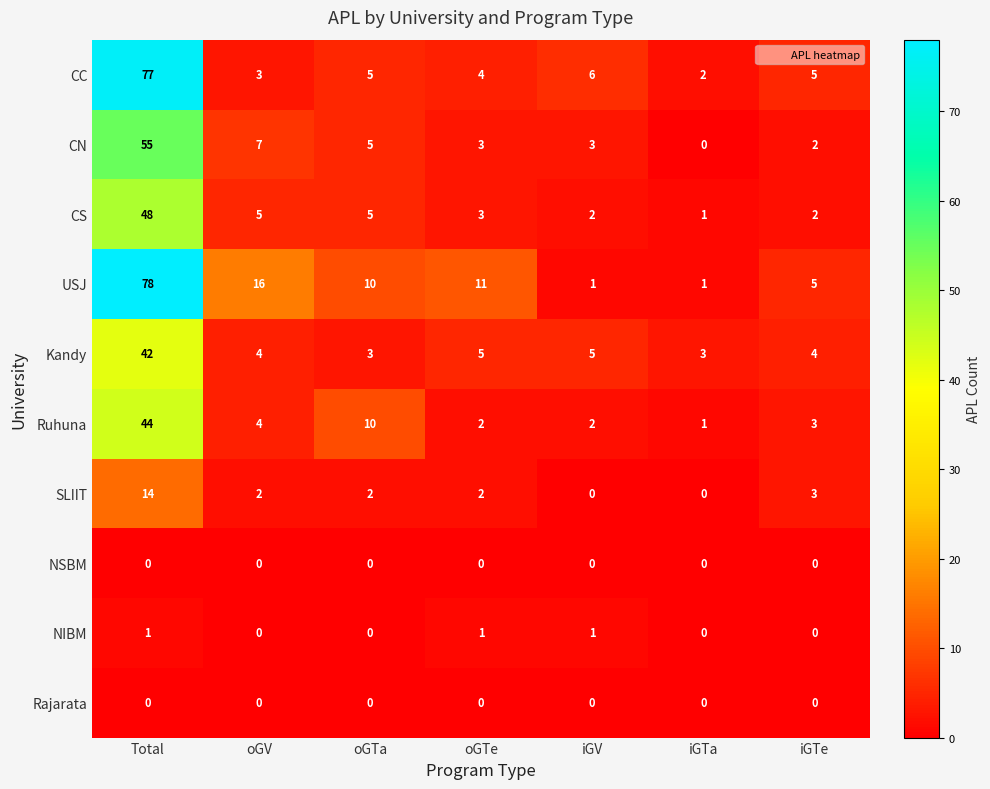

Count the number of categories in the chart.

7